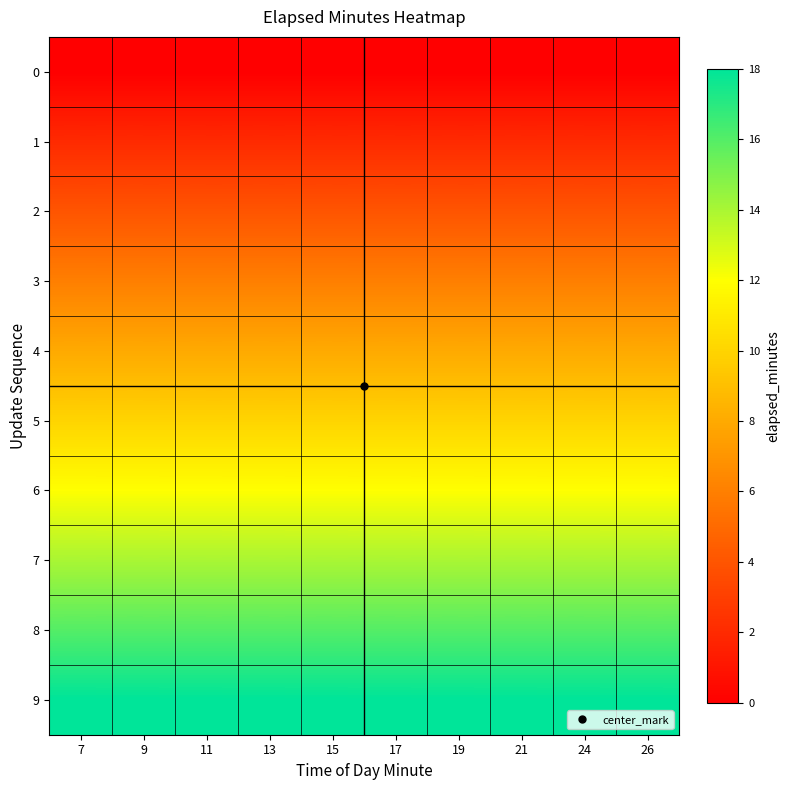

At 7, list the series in order from largest to smallest.

9, 8, 7, 6, 5, 4, 3, 2, 1, 0